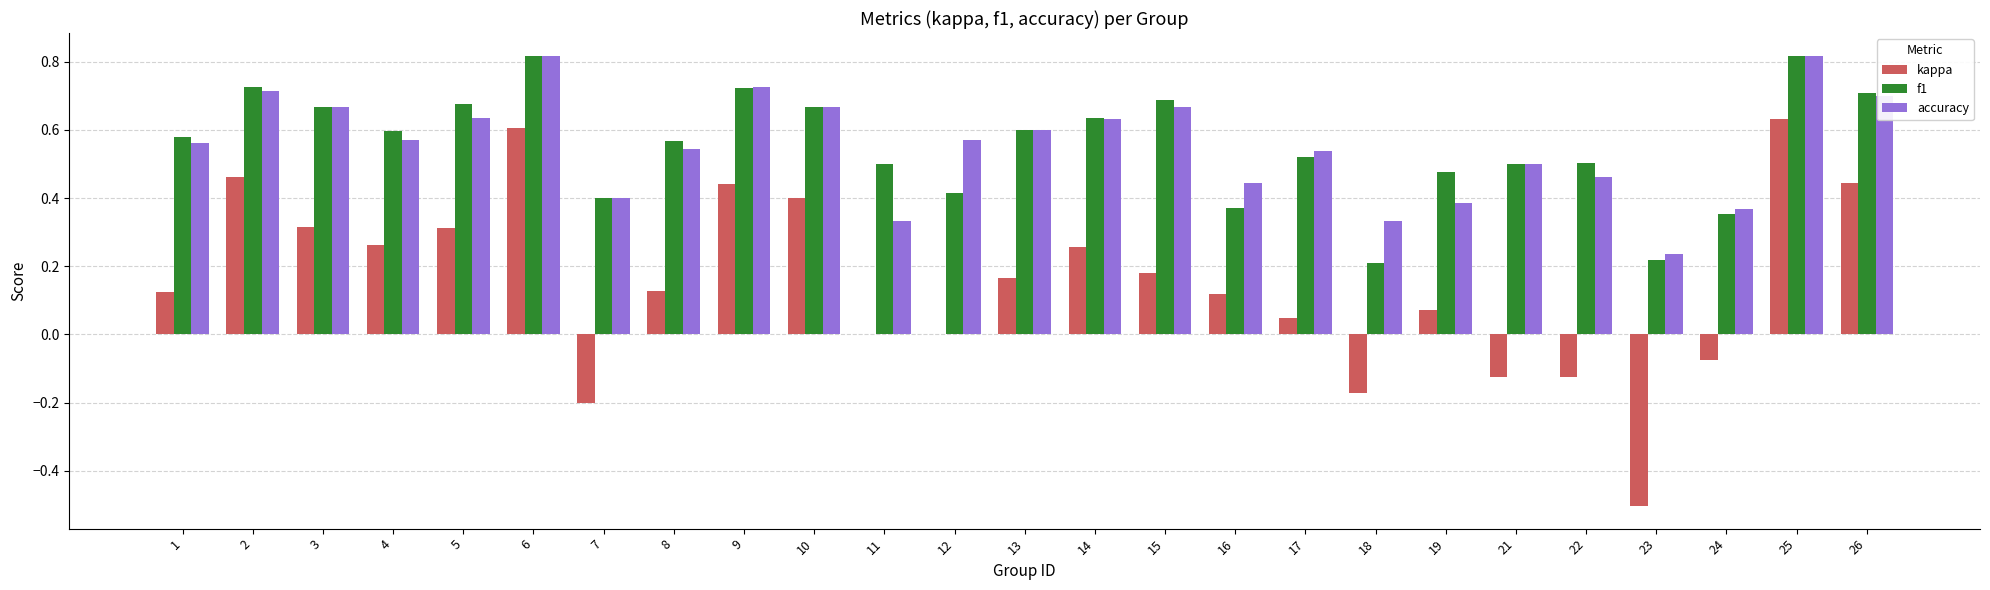

The accuracy series shows 0.1 at 22. True or false?

False